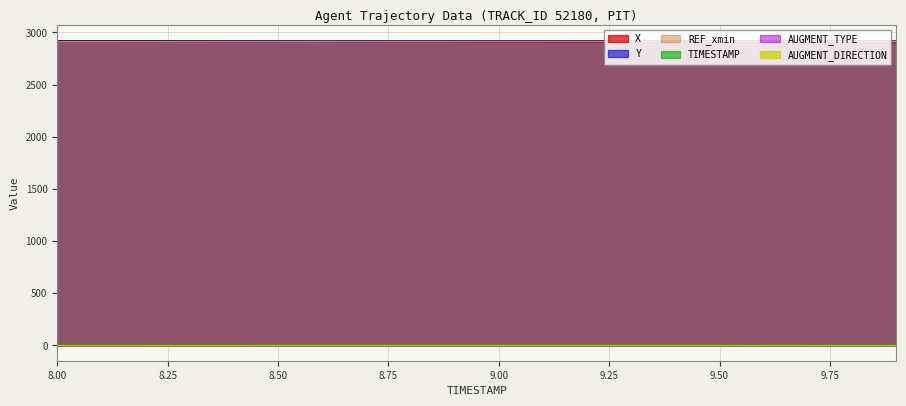

Rank the categories by X value from lowest to highest.

9.9, 9.8, 9.7, 9.6, 9.5, 9.4, 9.3, 9.2, 9.1, 9.0, 8.9, 8.8, 8.7, 8.6, 8.5, 8.4, 8.3, 8.2, 8.1, 8.0